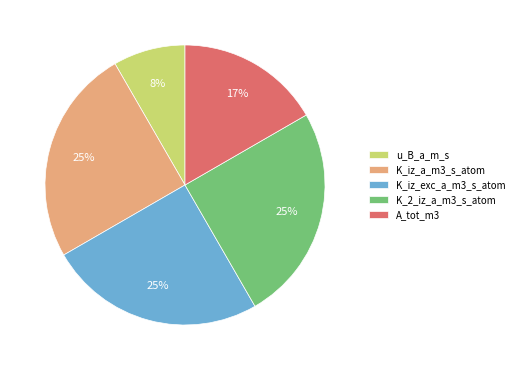

Combined, do K_2_iz_a_m3_s_atom and A_tot_m3 account for over 50%?

No